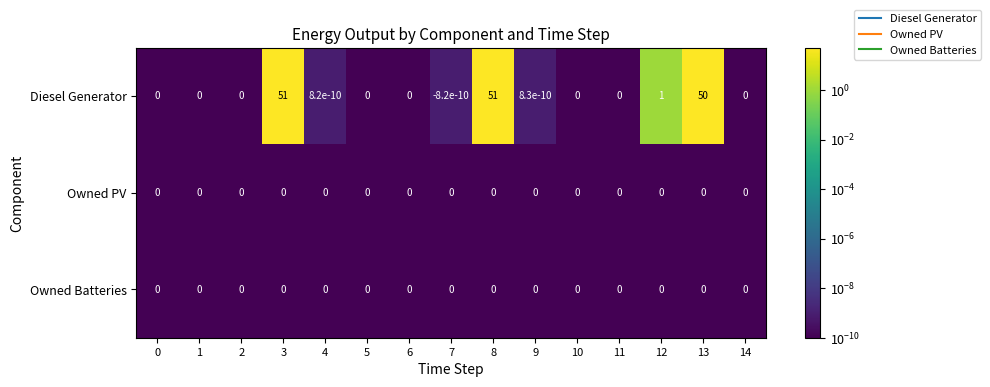

Which series has the widest spread of values?

Diesel Generator